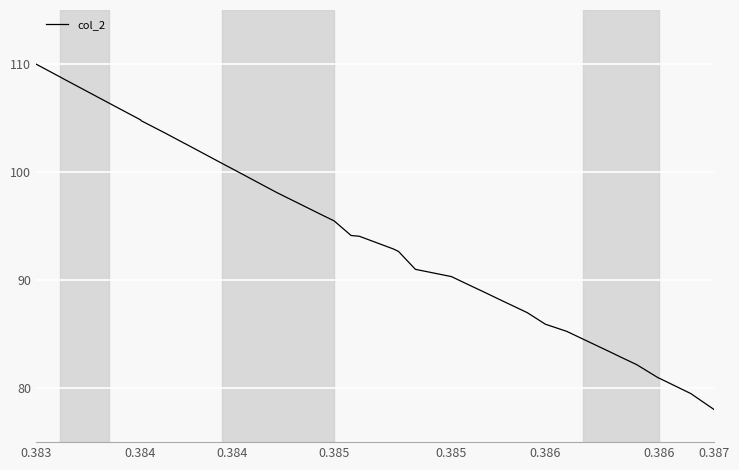

How many series are shown in this chart?

1